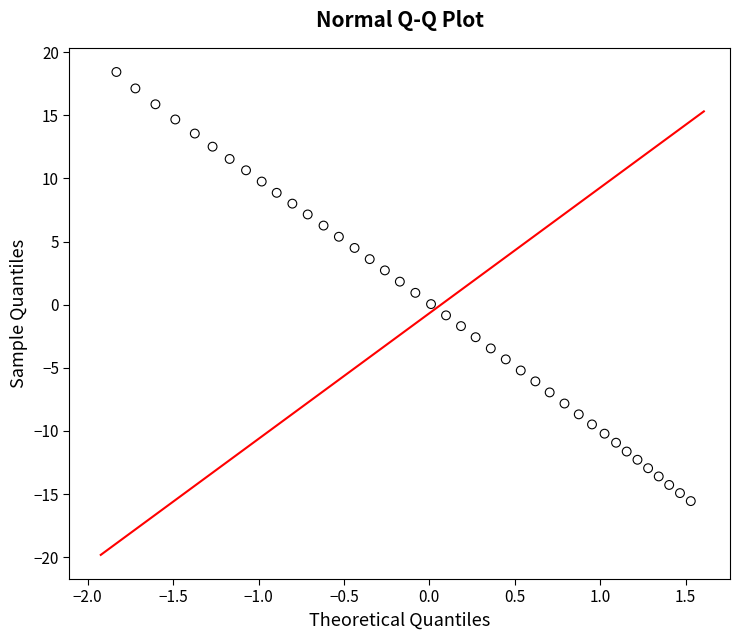

What is the range of X values (max minus min)?

3.4